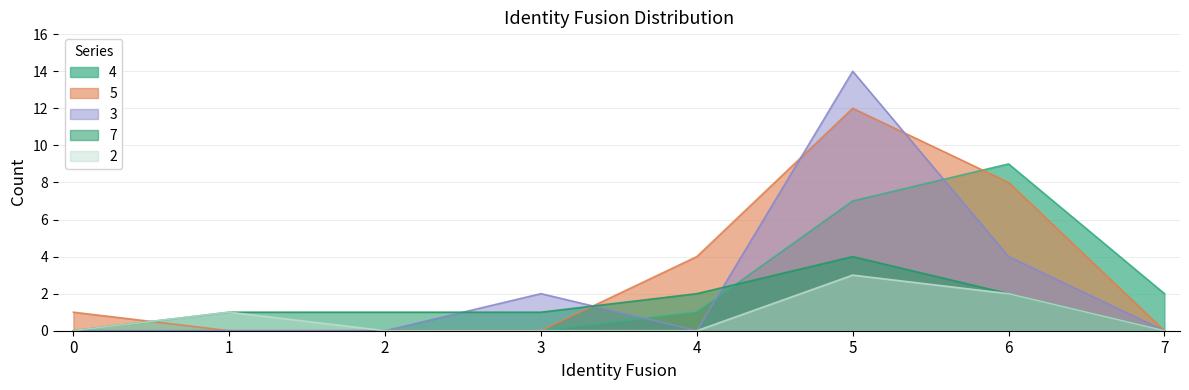

Which series has the largest total across all categories?

5